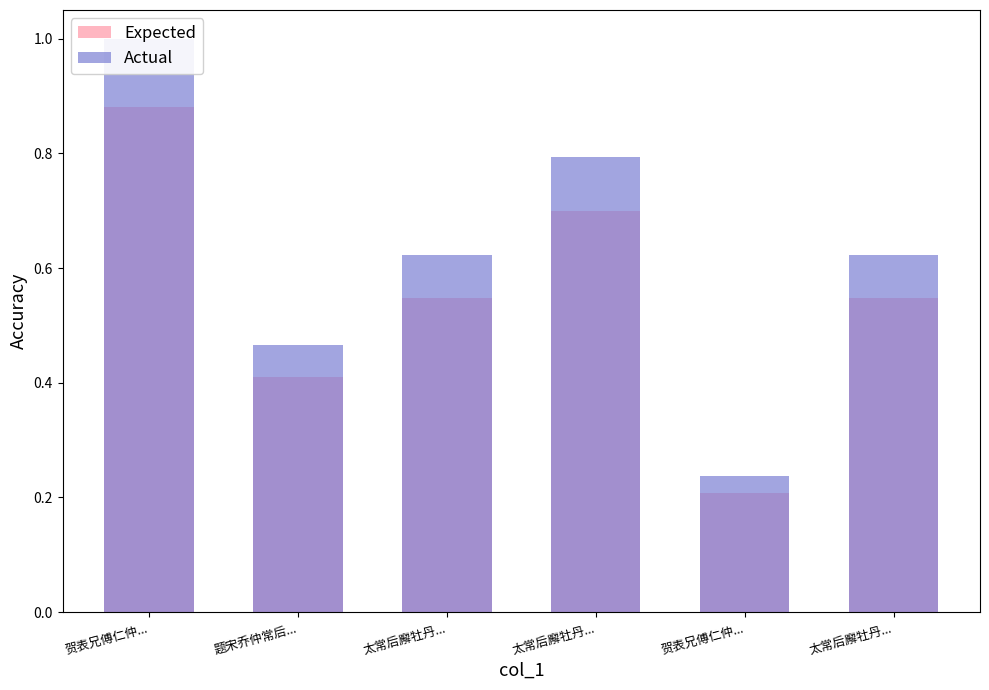

List the series in order of their peak value, highest first.

Actual, Expected